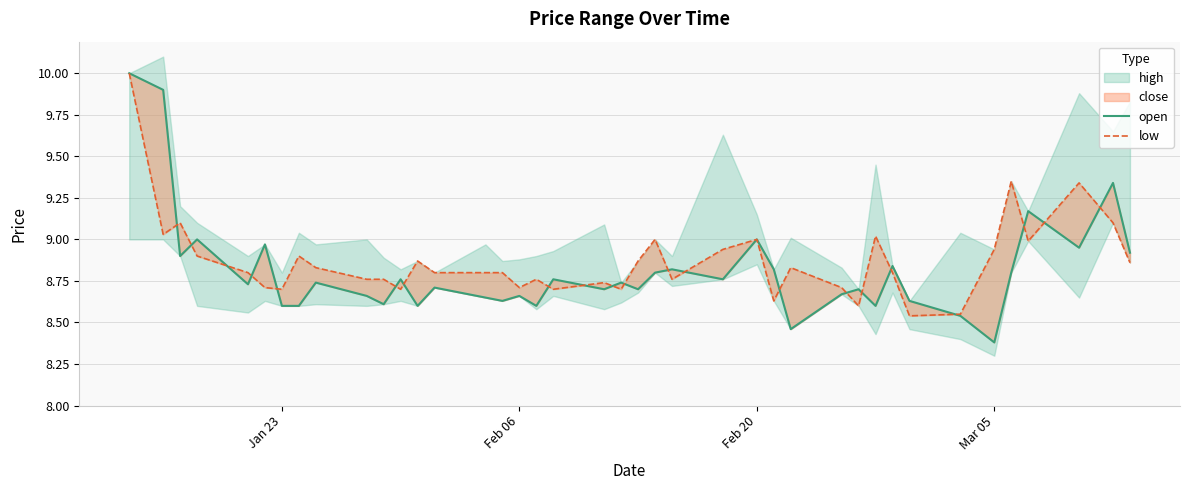

What is the difference between the maximum and second lowest values in the open series?

1.5